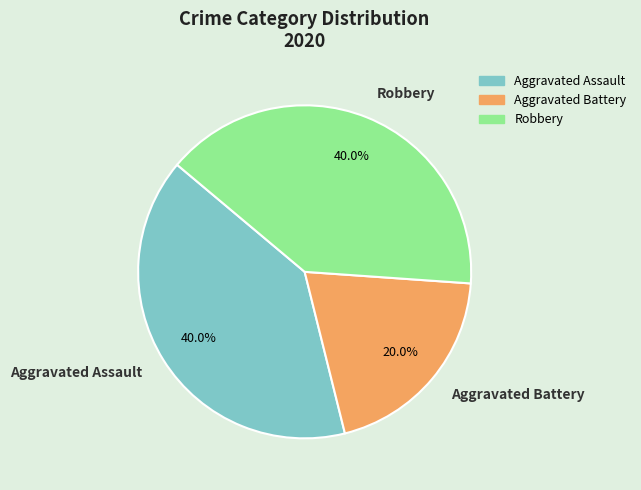

To the nearest percent, what is the average slice percentage?

33%